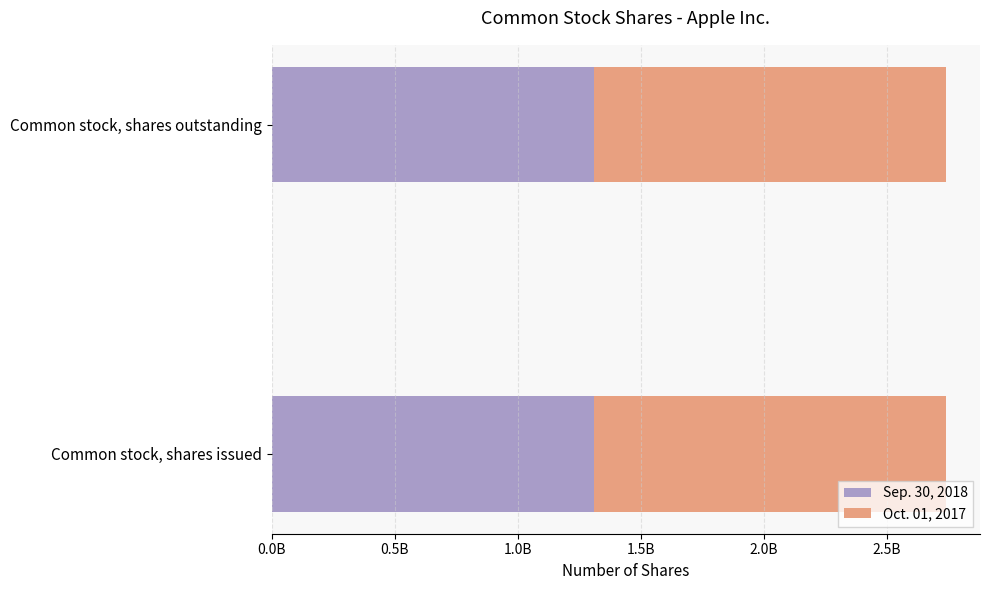

Reading left to right, list all the values displayed in this chart.

Sep. 30, 2018: Common stock, shares issued=1309100000	Common stock, shares outstanding=1309100000
Oct. 01, 2017: Common stock, shares issued=1431600000	Common stock, shares outstanding=1431600000